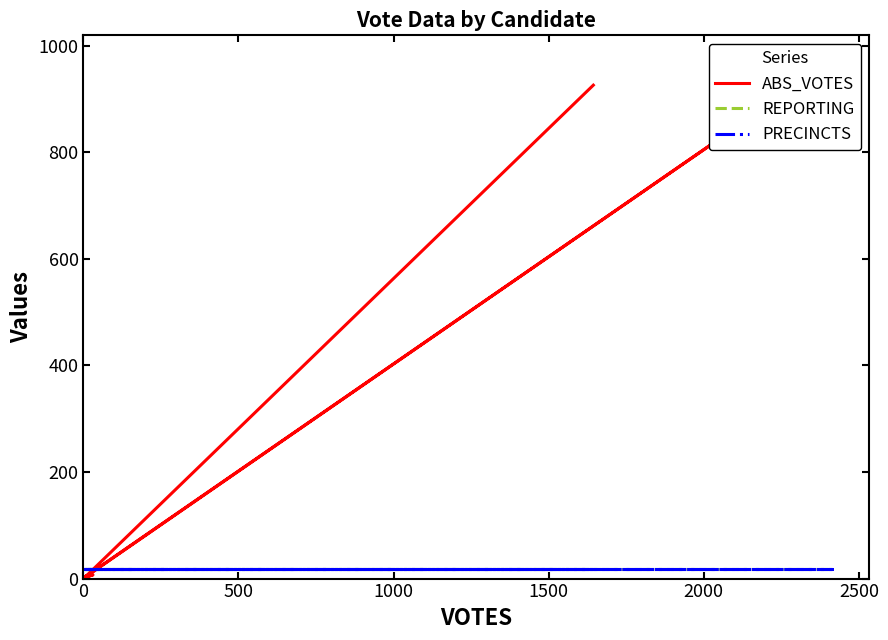

What is the lowest value of the REPORTING series?

18